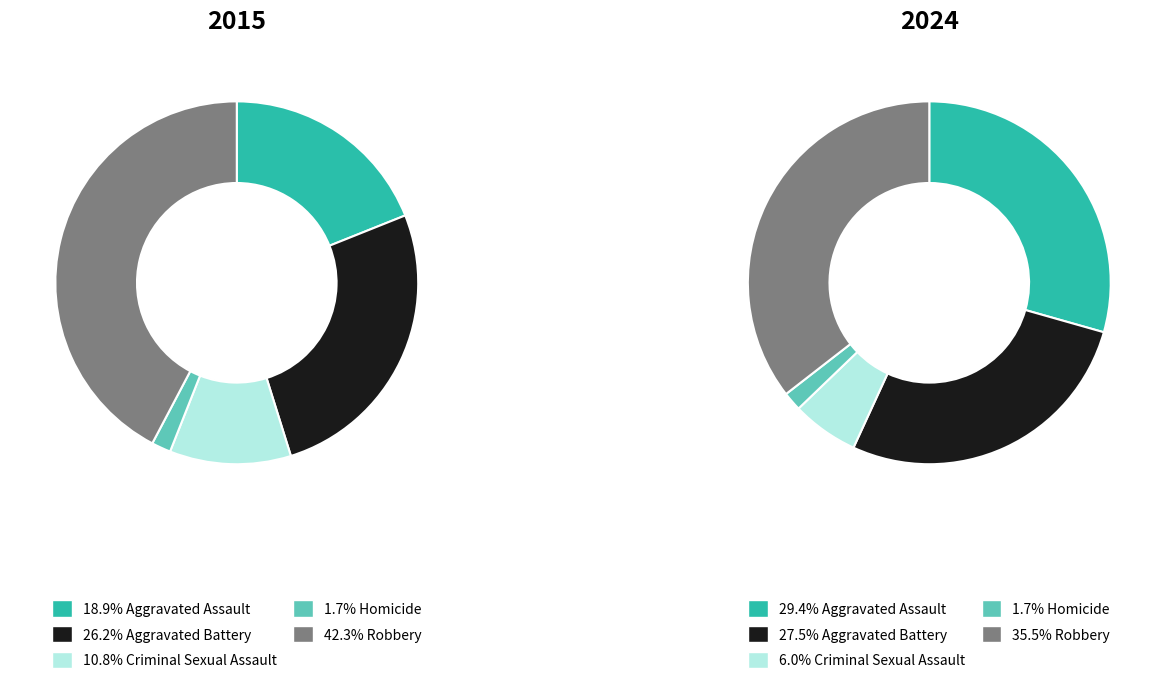

How many slices are in this pie chart?

5